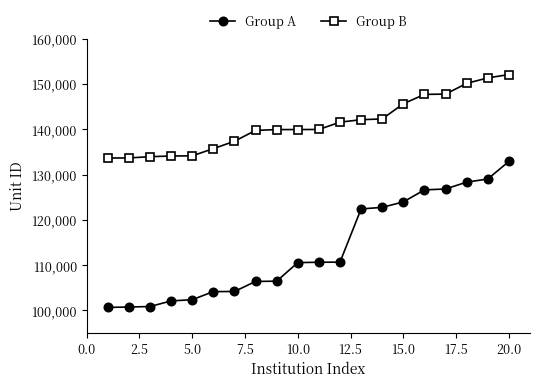

How many data points in Group B are less than 139959?

10